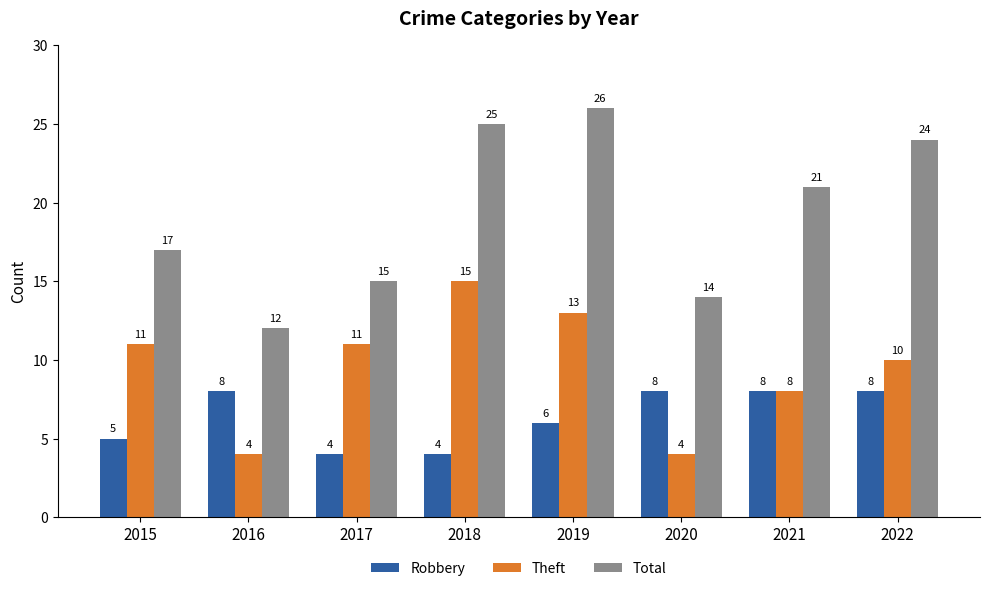

How many groups of bars are there?

8